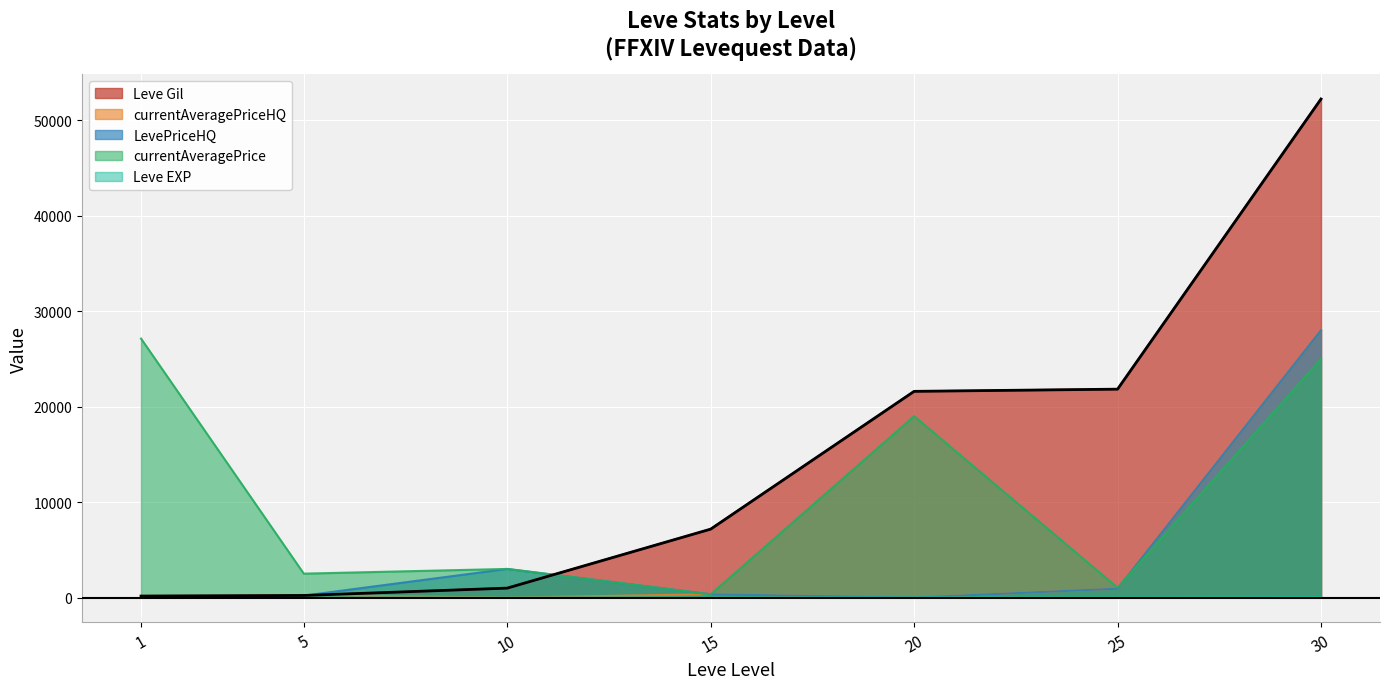

Which series has the widest spread of values?

Leve Gil